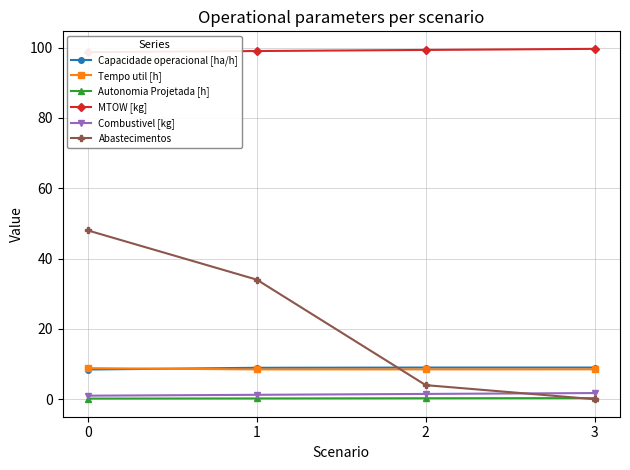

What is the value of the Abastecimentos point at the 1st from the left?

48.0